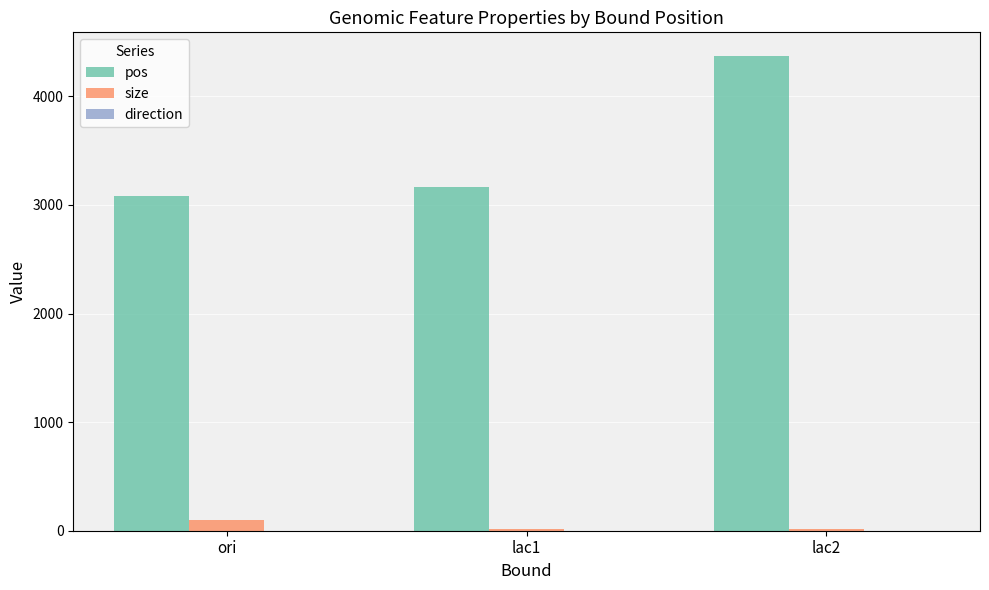

True or false: pos has a value of 3085 at ori.

True